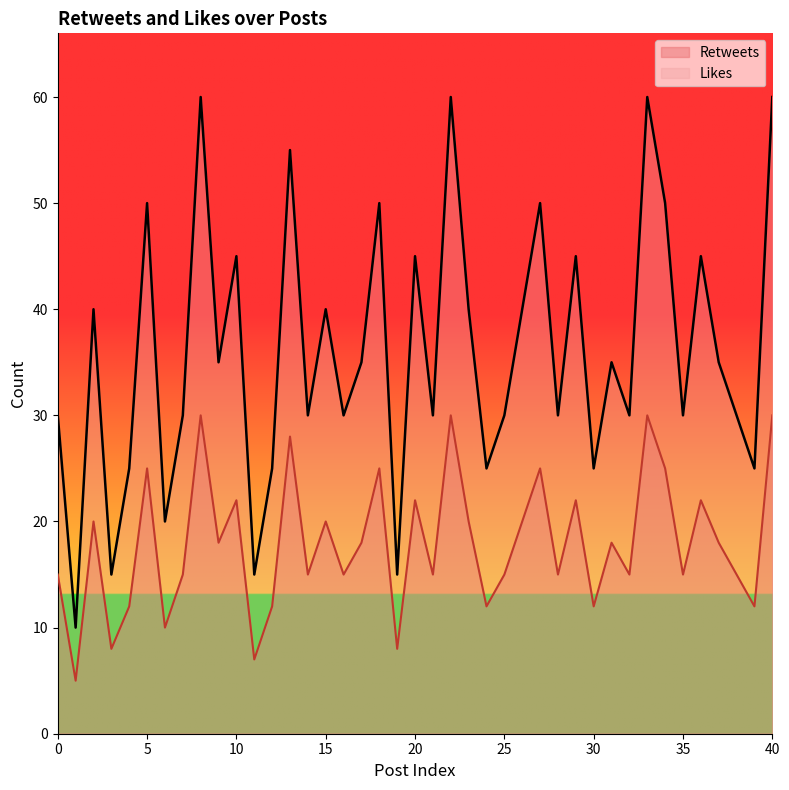

In Retweets, how many points are higher than both neighbors (excluding endpoints)?

14